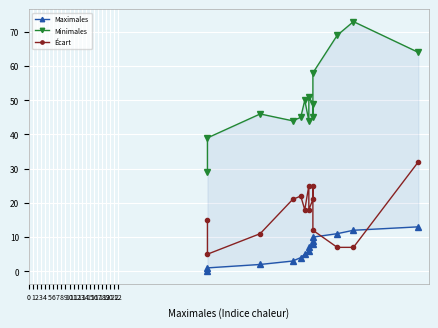

At which label is Écart closest to 18?

5